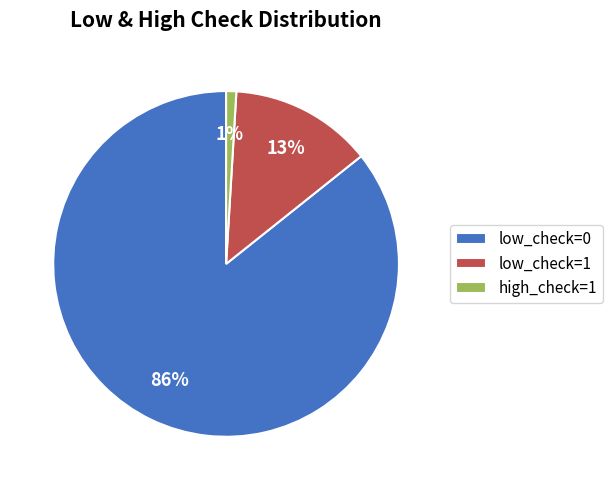

To the nearest percent, what is the difference between the high_check=1 and low_check=0 slice percentages?

85%